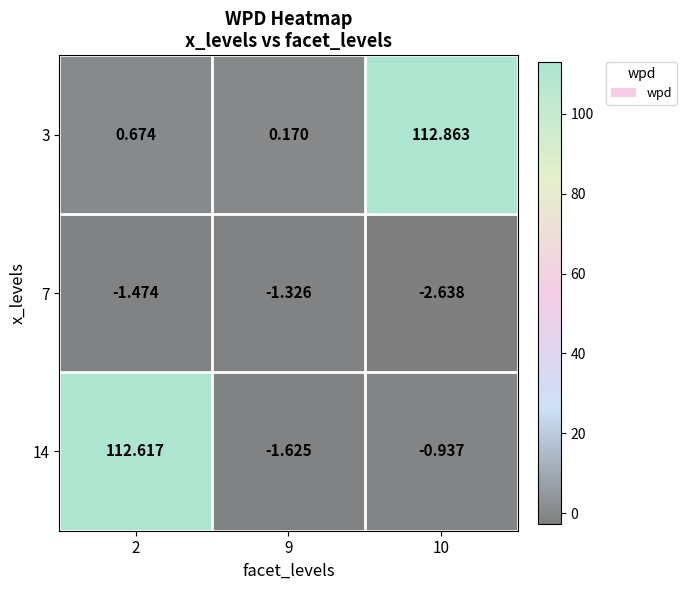

Is the value of 3 at 2 greater than the value of 7 at 9?

Yes